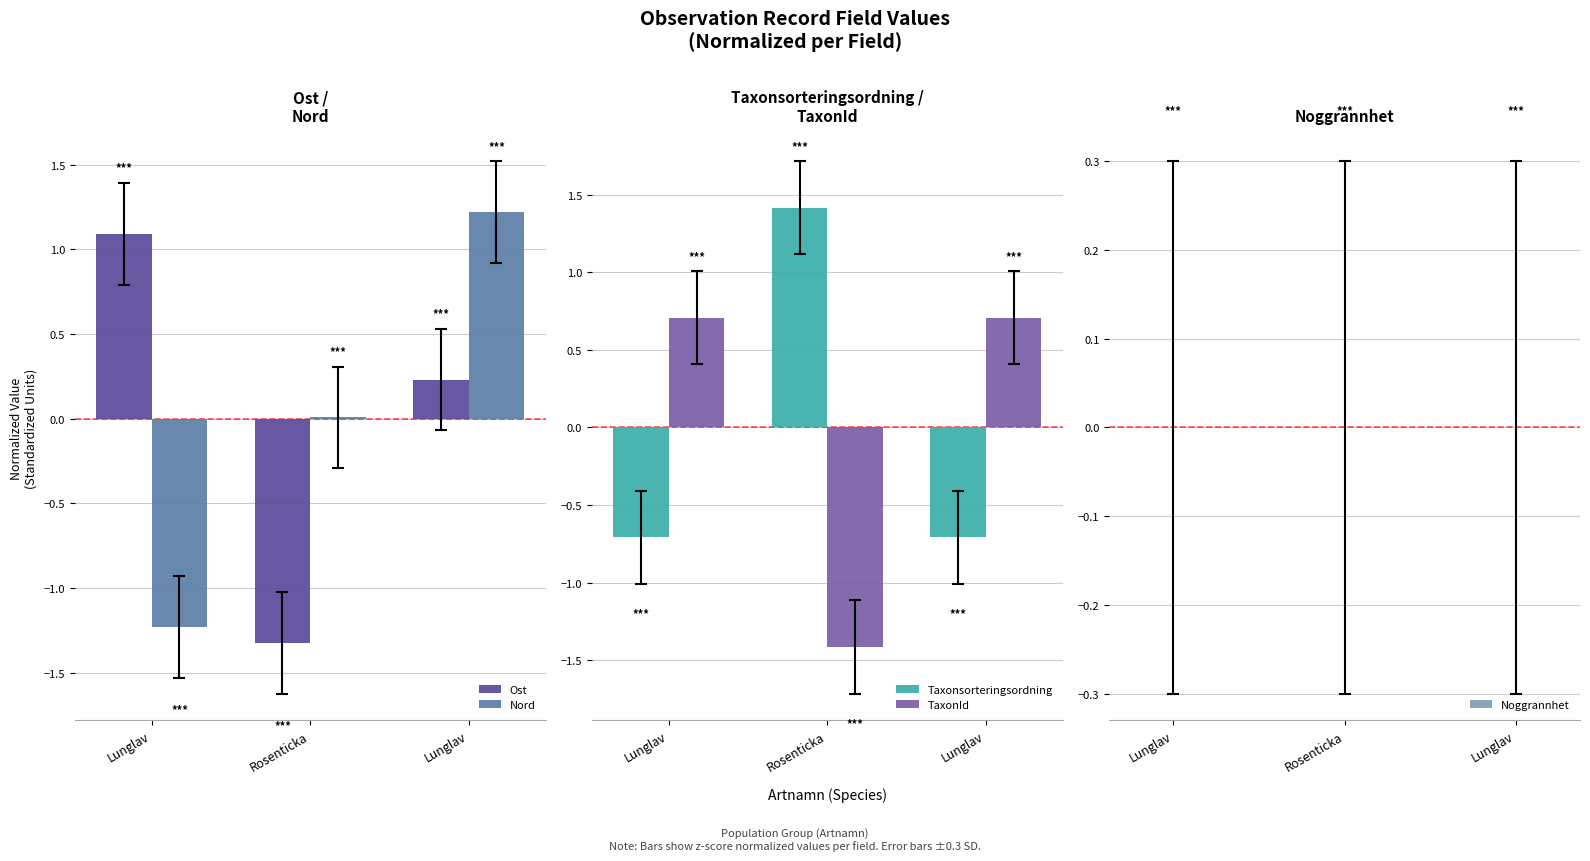

What is the spread (max minus min) of values at Lunglav?

2.3